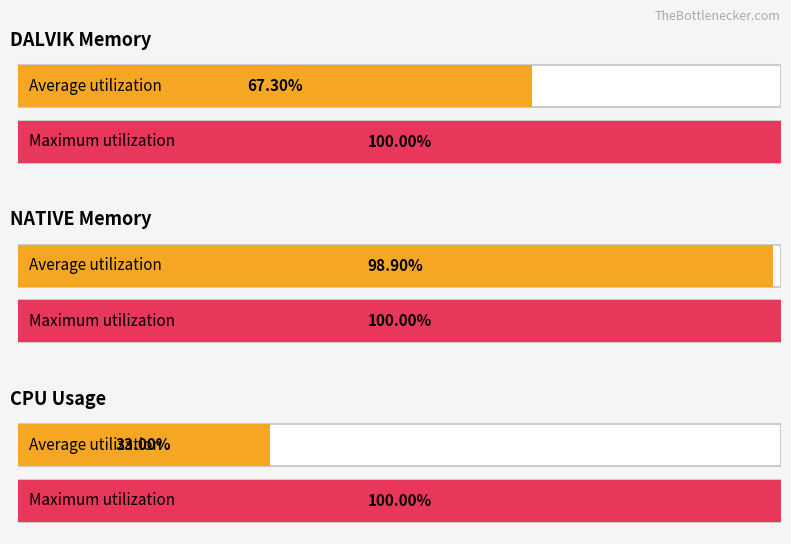

The value at native min is 35602.4. True or false?

False